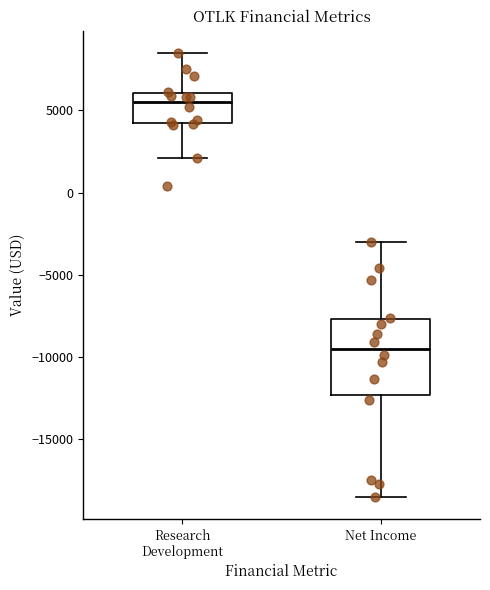

Where is the lower edge of the box for Net Income on the y-axis? The values are not printed on the chart, so give them approximately, as read against the axis.

-12500